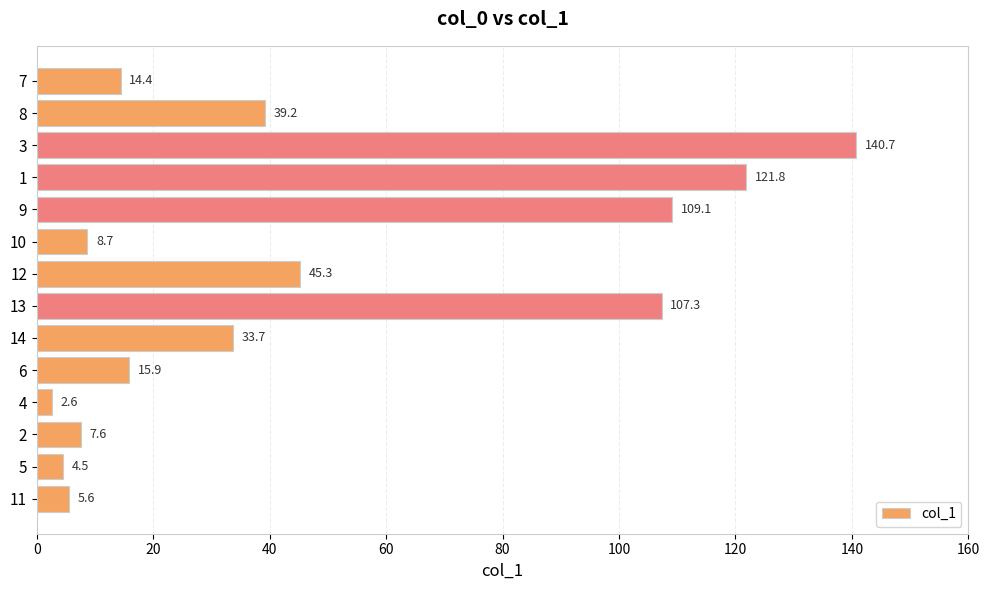

The value at 2 is 7.6. True or false?

True